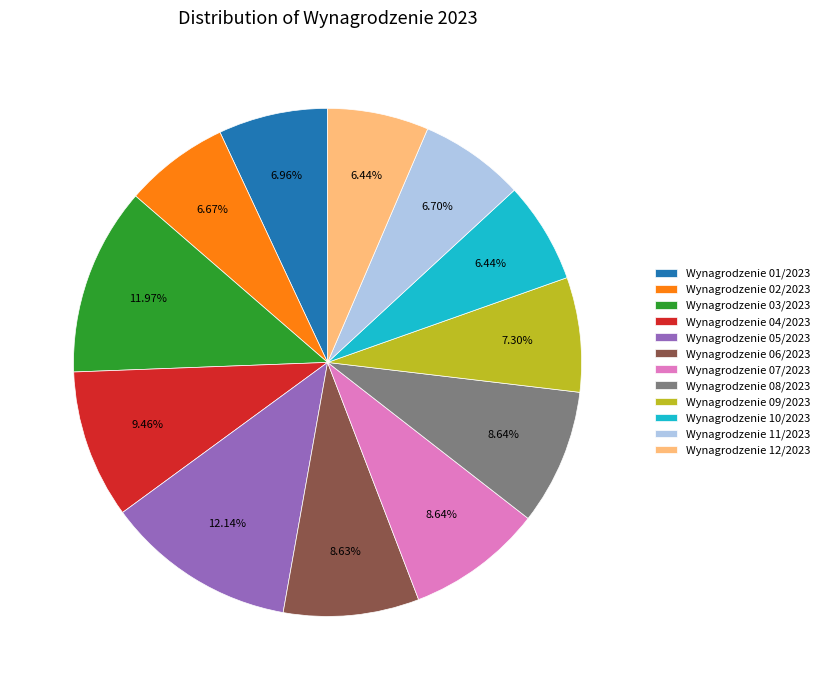

To the nearest percent, what is the combined percentage of Wynagrodzenie 05/2023 and Wynagrodzenie 01/2023?

19%